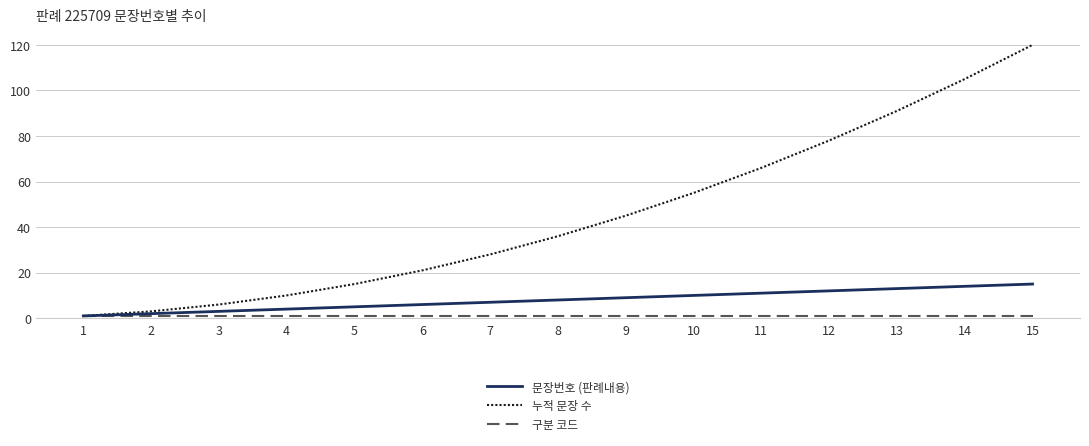

Which series has the largest range (max minus min)?

누적 문장 수